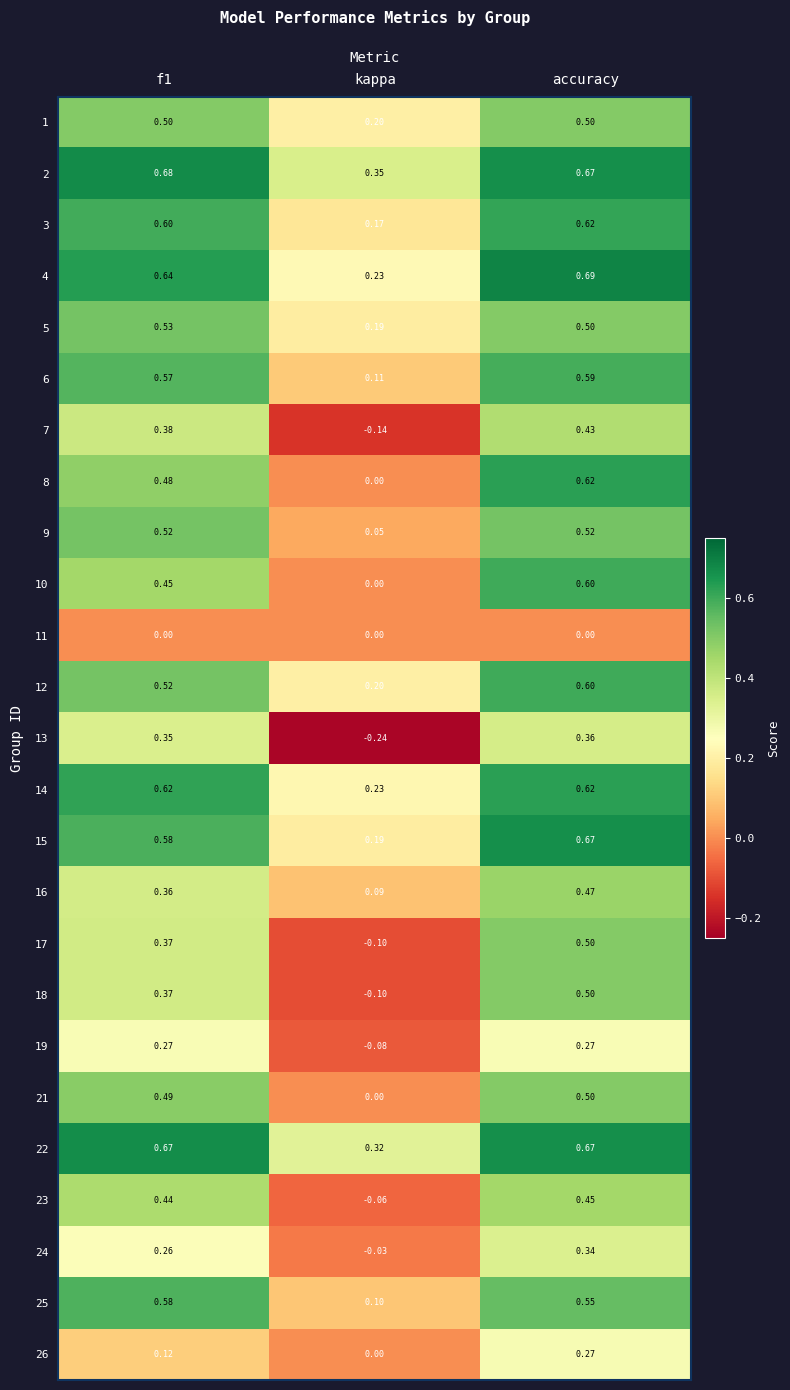

How many distinct data groups are displayed?

25